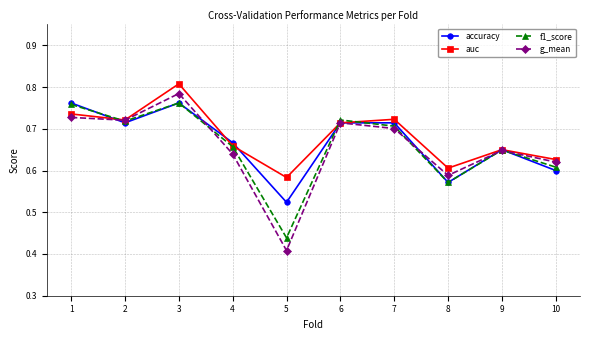

Count the f1_score values in the range 0 to 1.

10